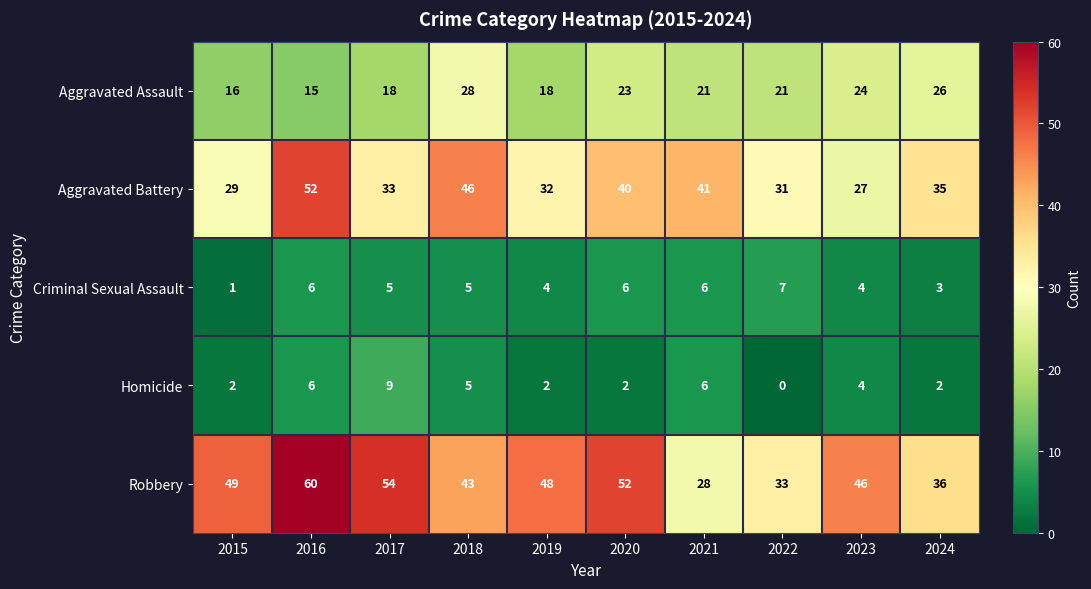

Which series has the largest total across all categories?

Robbery